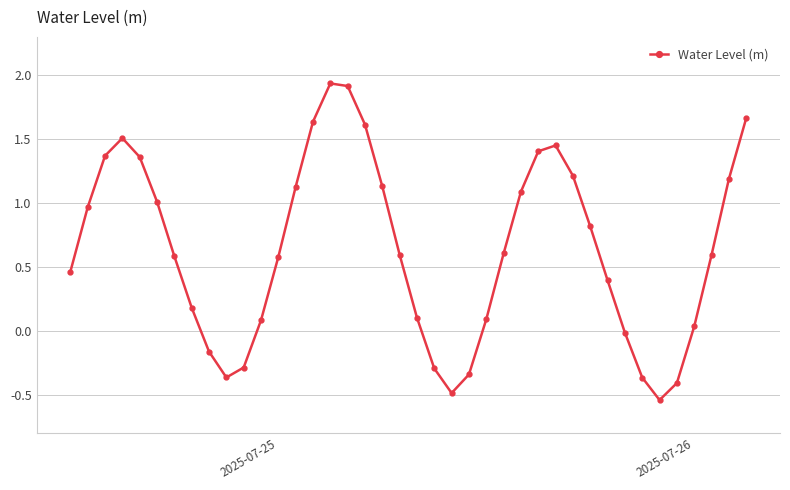

What is the average value?

0.6